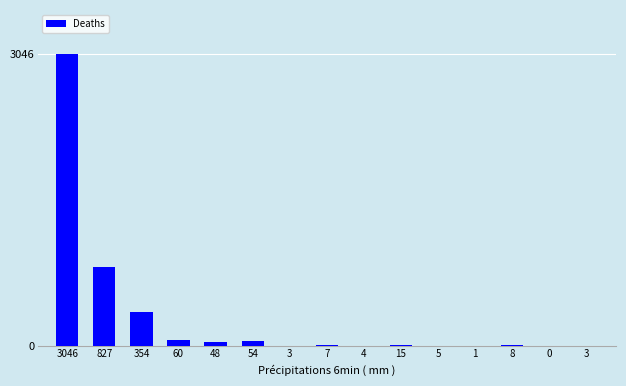

What is the value of the 12th bar from the left?

1